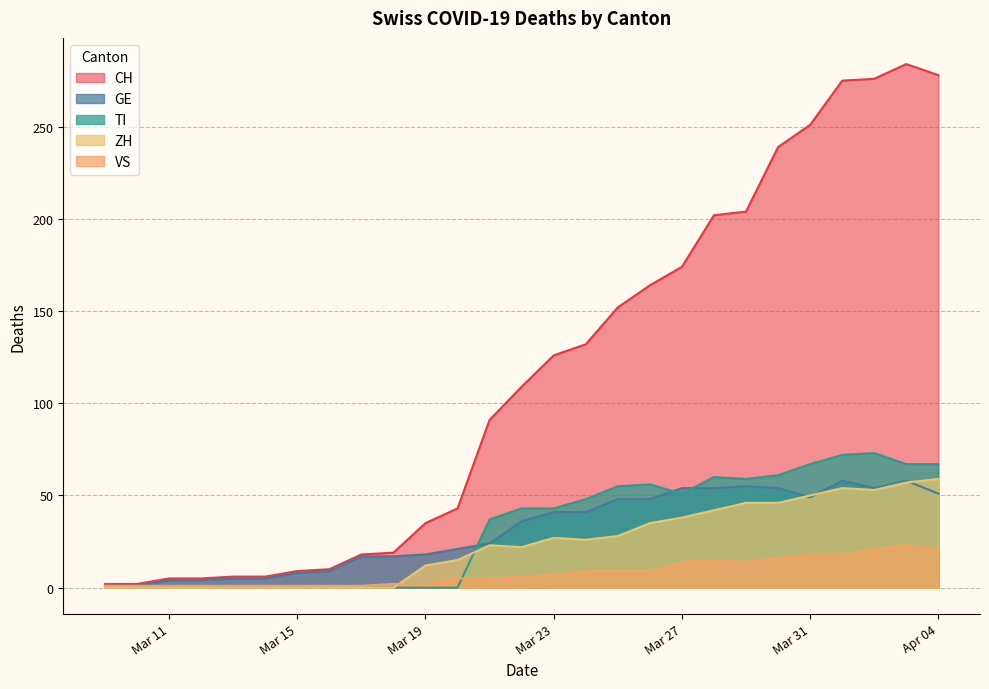

True or false: VS has a value of 21 at 9.

False